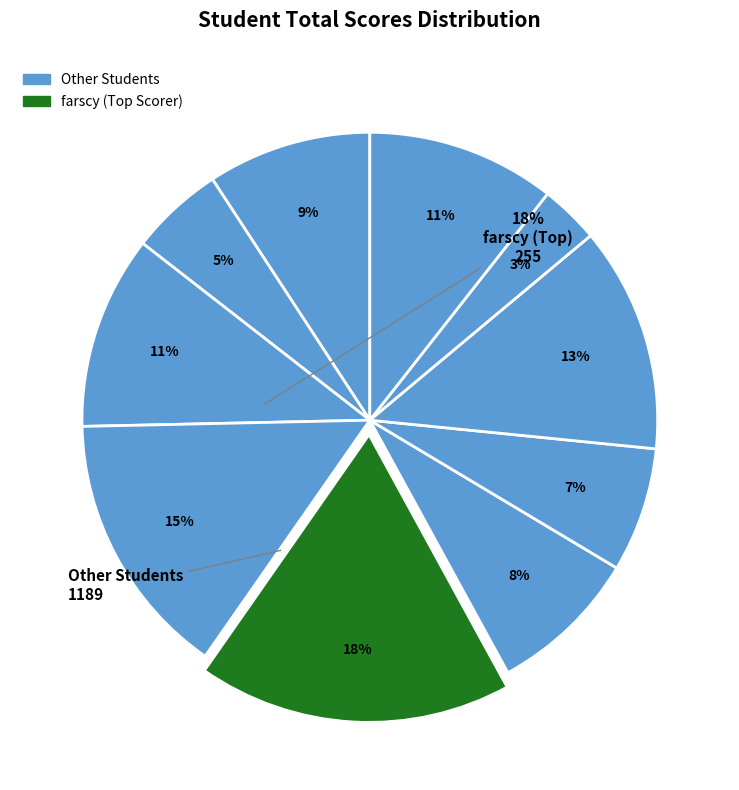

How many slices are in this pie chart?

10